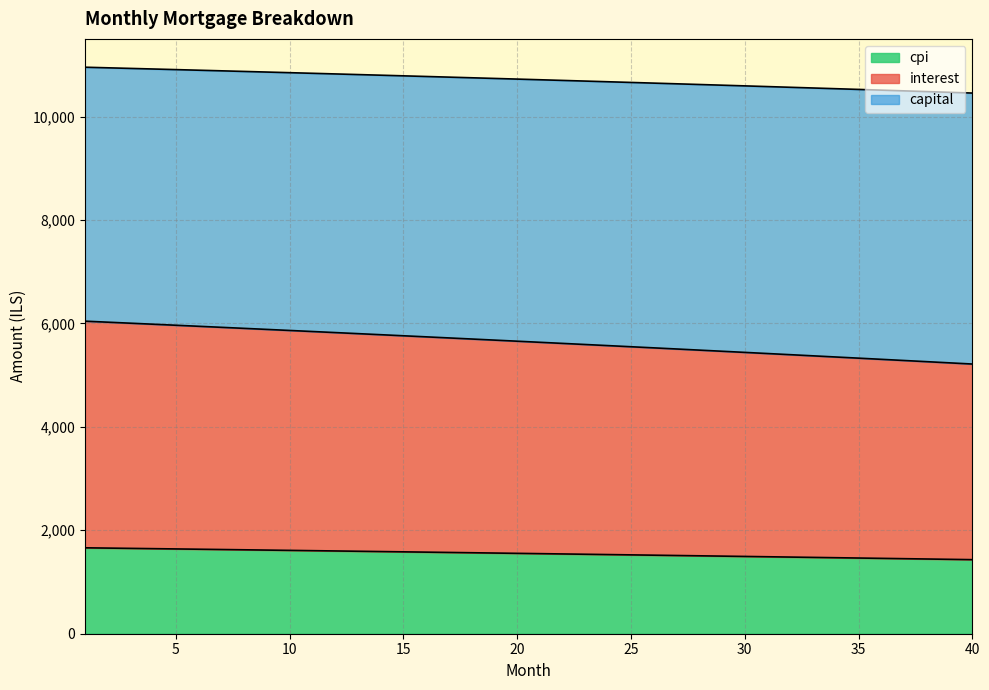

What is the minimum value for cpi?

1432.2